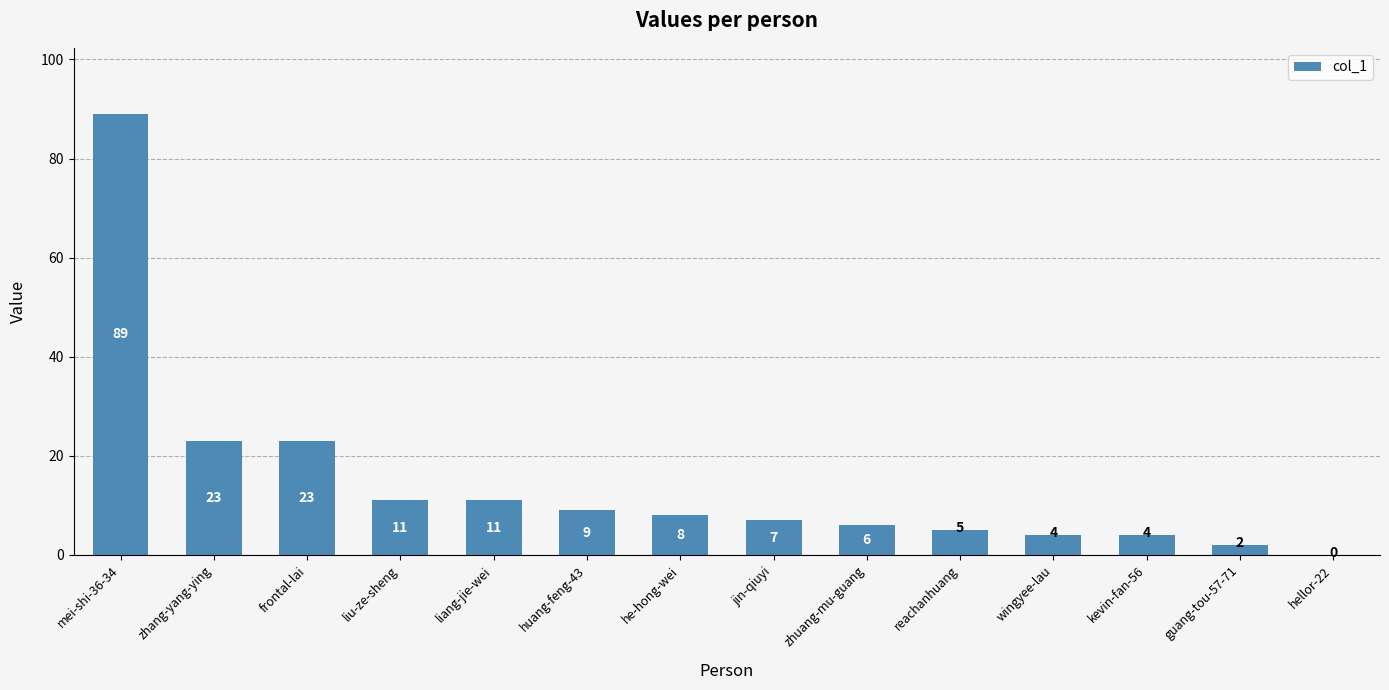

Which category has the highest value across all series?

mei-shi-36-34